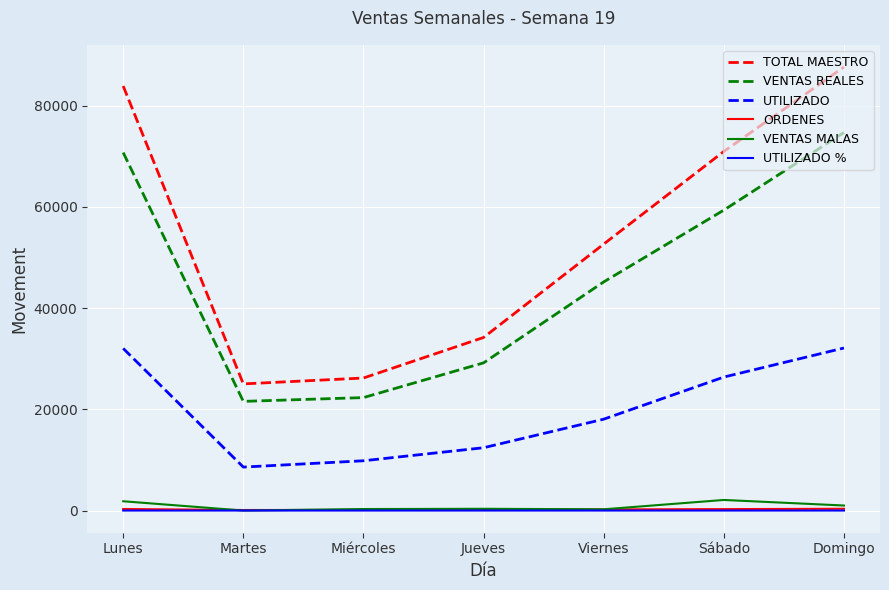

Does the chart display data point markers on the line(s)?

No